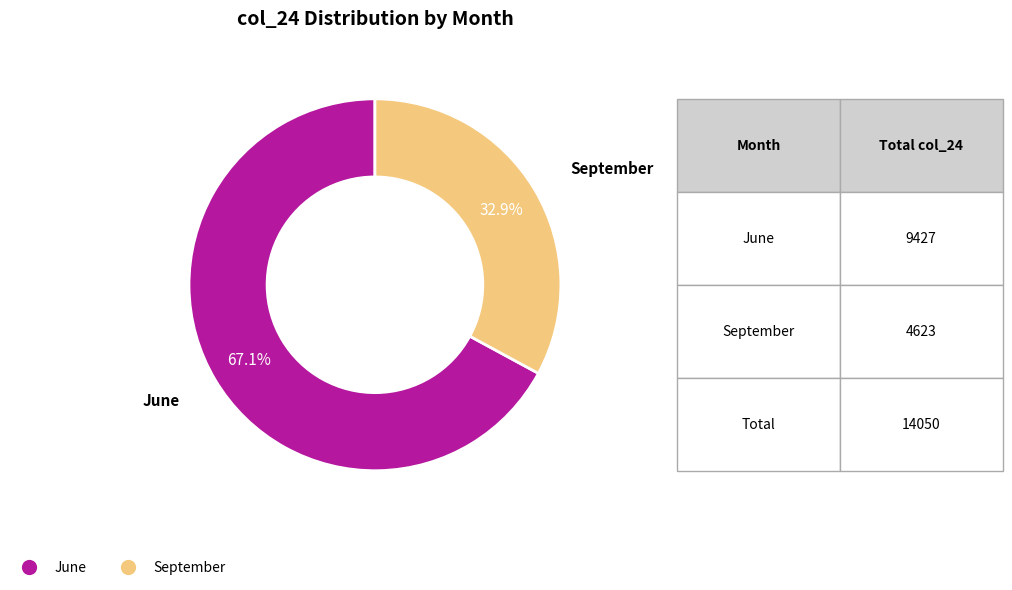

How many slices are in this pie chart?

2